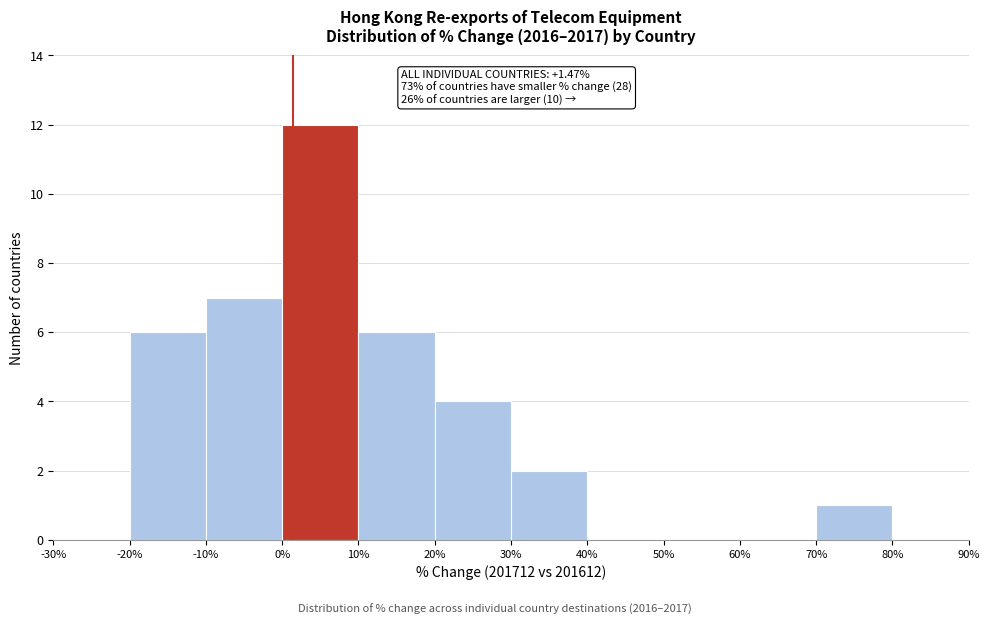

Over which range of the x-axis is the bar tallest?

0% to 10%